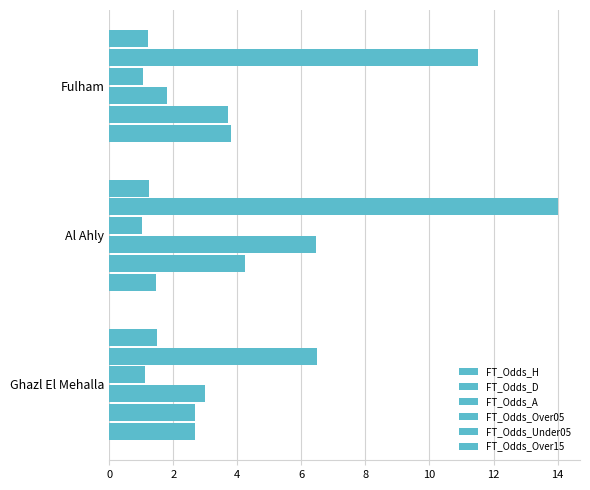

How many categories are shown in the chart?

3